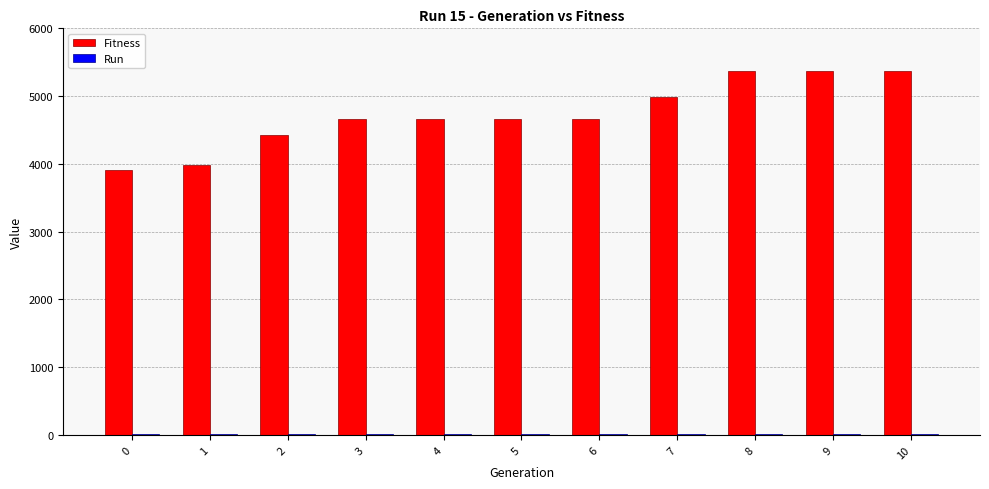

What is the greatest value displayed?

5372